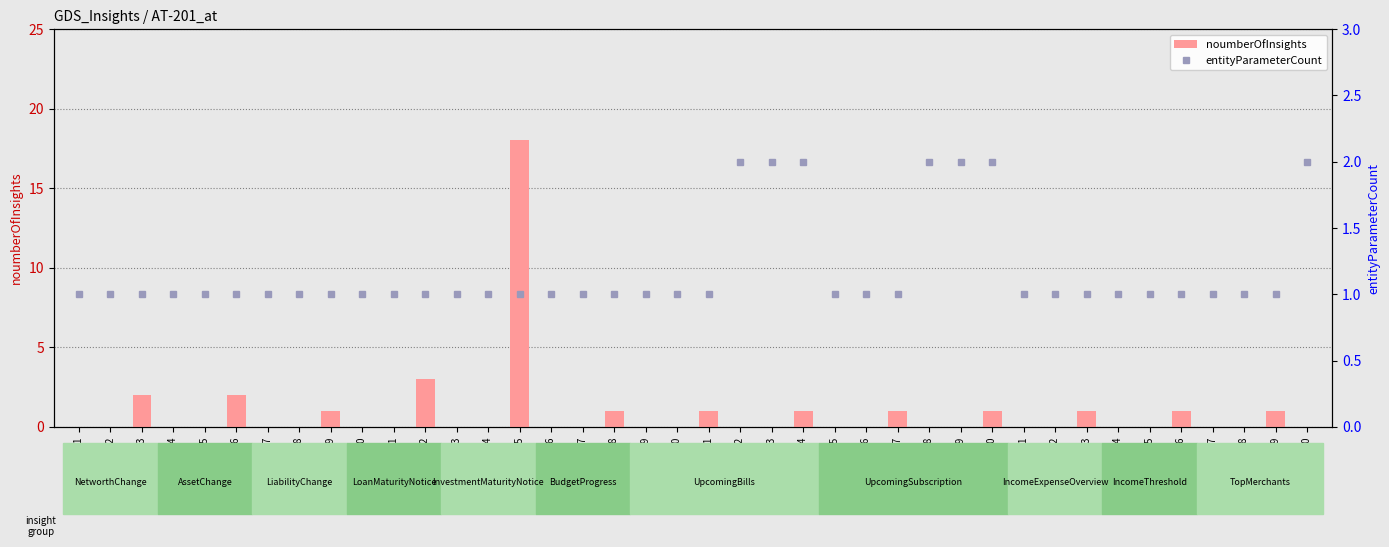

Rank the series at AT-238 from lowest to highest value.

noumberOfInsights, entityParameterCount